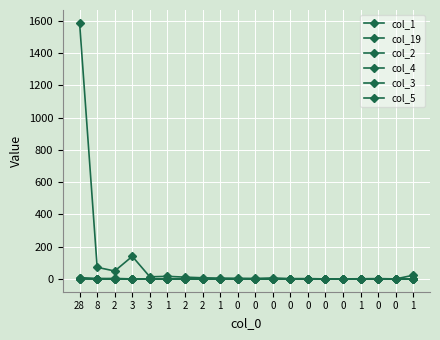

Does the chart have visible grid lines?

Yes